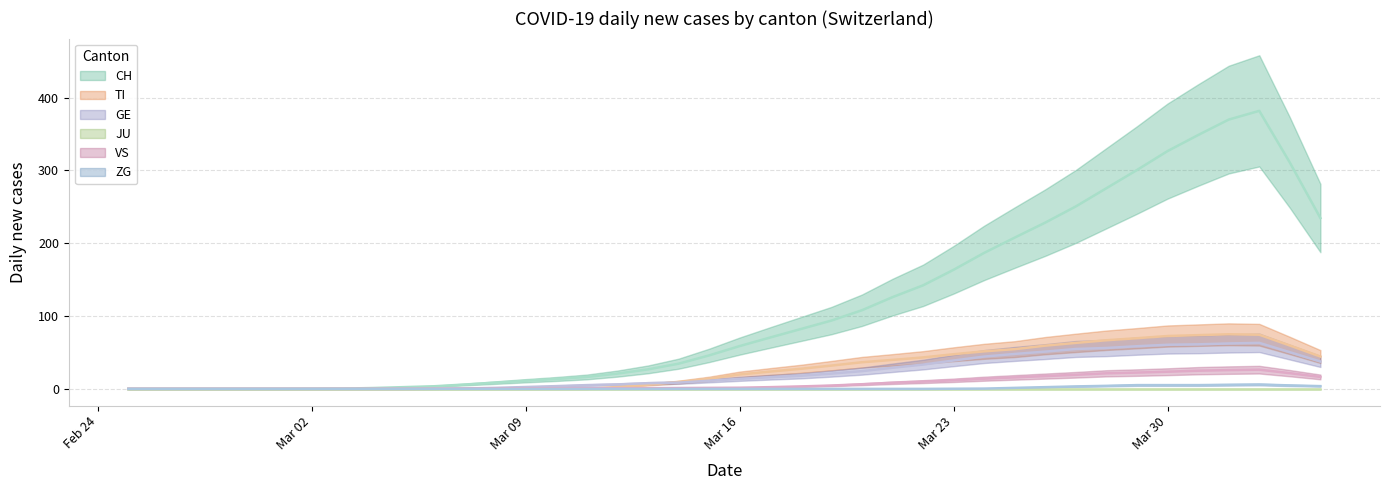

What is the approximate value of TI at 2020-03-26?

59.4